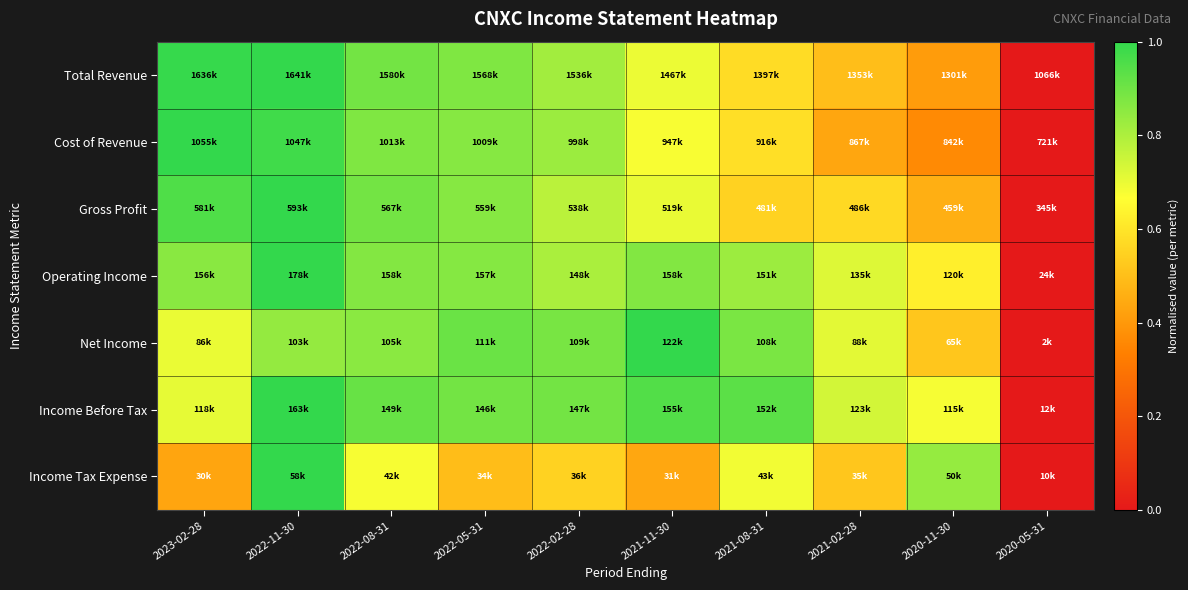

How many distinct data groups are displayed?

7